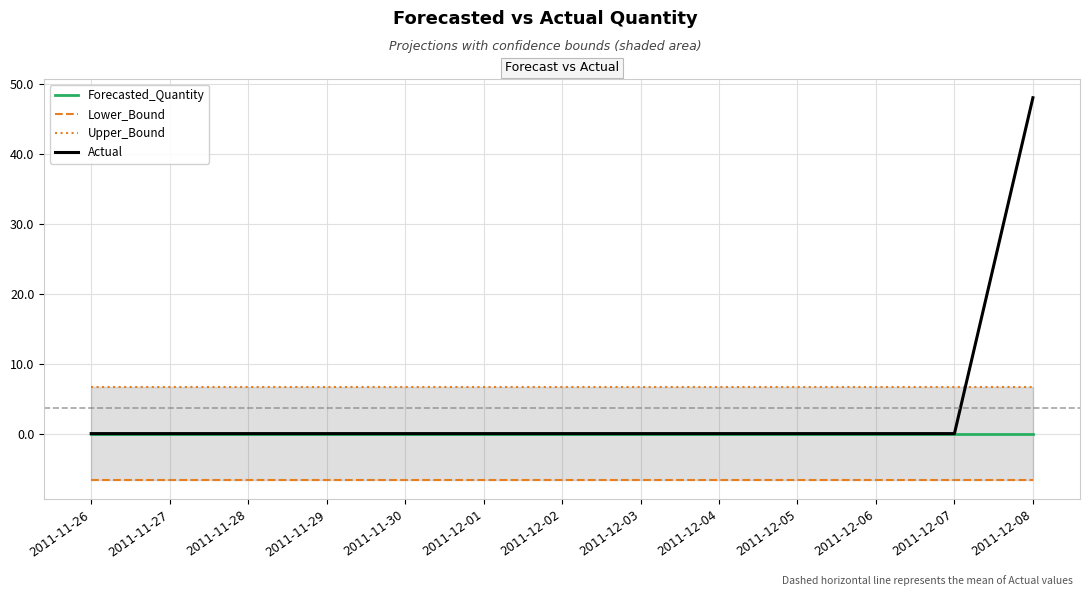

At which category is the sum across all series the highest?

2011-12-08